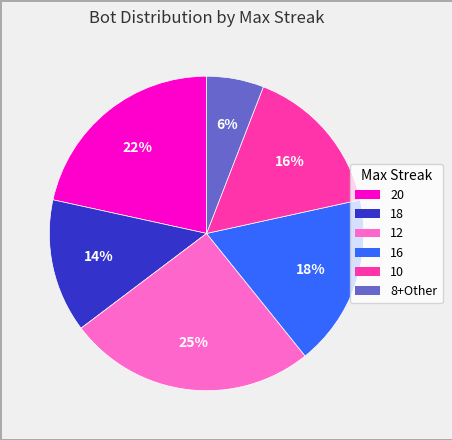

Does 20 account for over 50% of the chart?

No